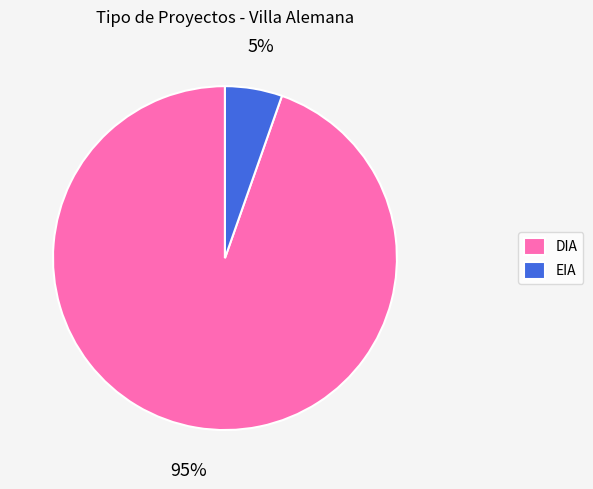

To the nearest percent, what is the combined percentage of DIA and EIA?

100%